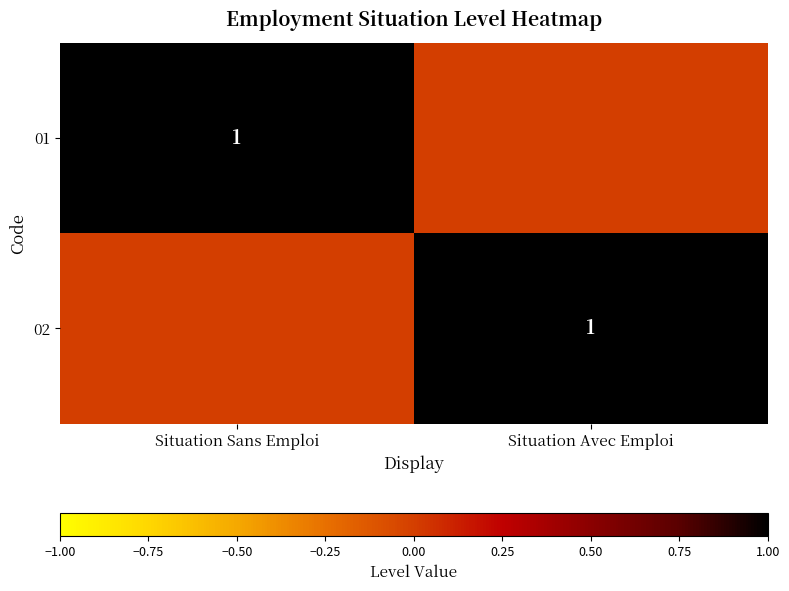

Which category has the lowest value across all series?

Situation Avec Emploi